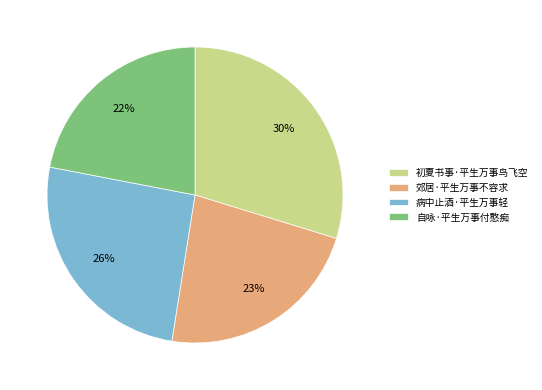

How many segments does this pie chart have?

4